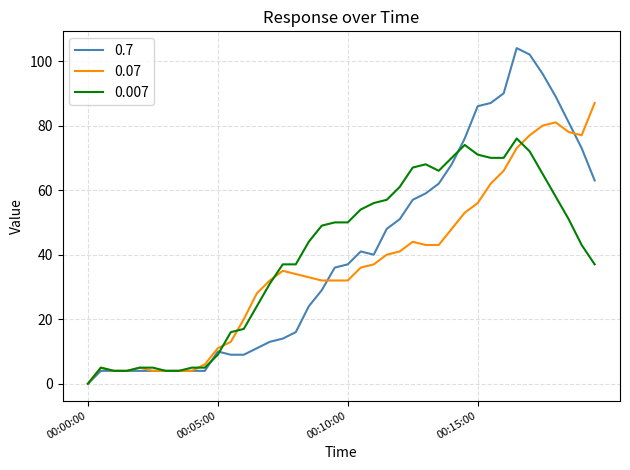

Which series has the widest spread of values?

0.7